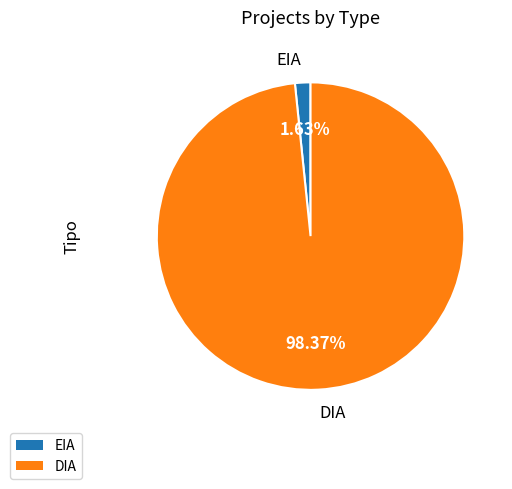

What is the total percentage of EIA and DIA?

100.0%